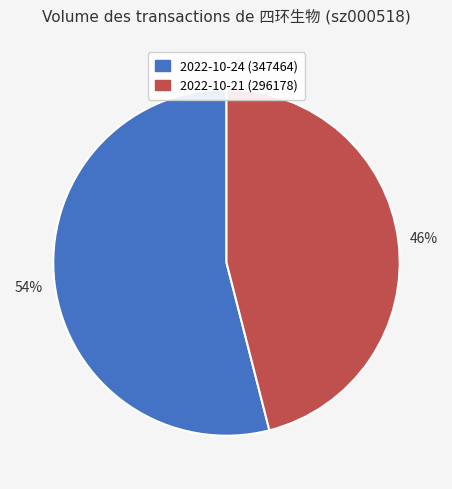

Does any single category account for the majority?

Yes